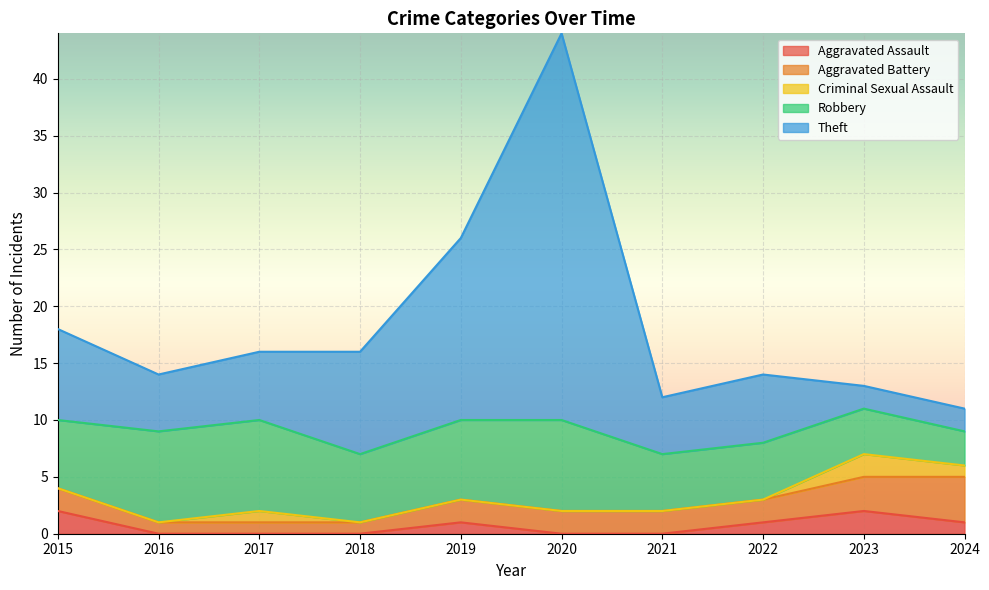

How many series are shown in this chart?

5